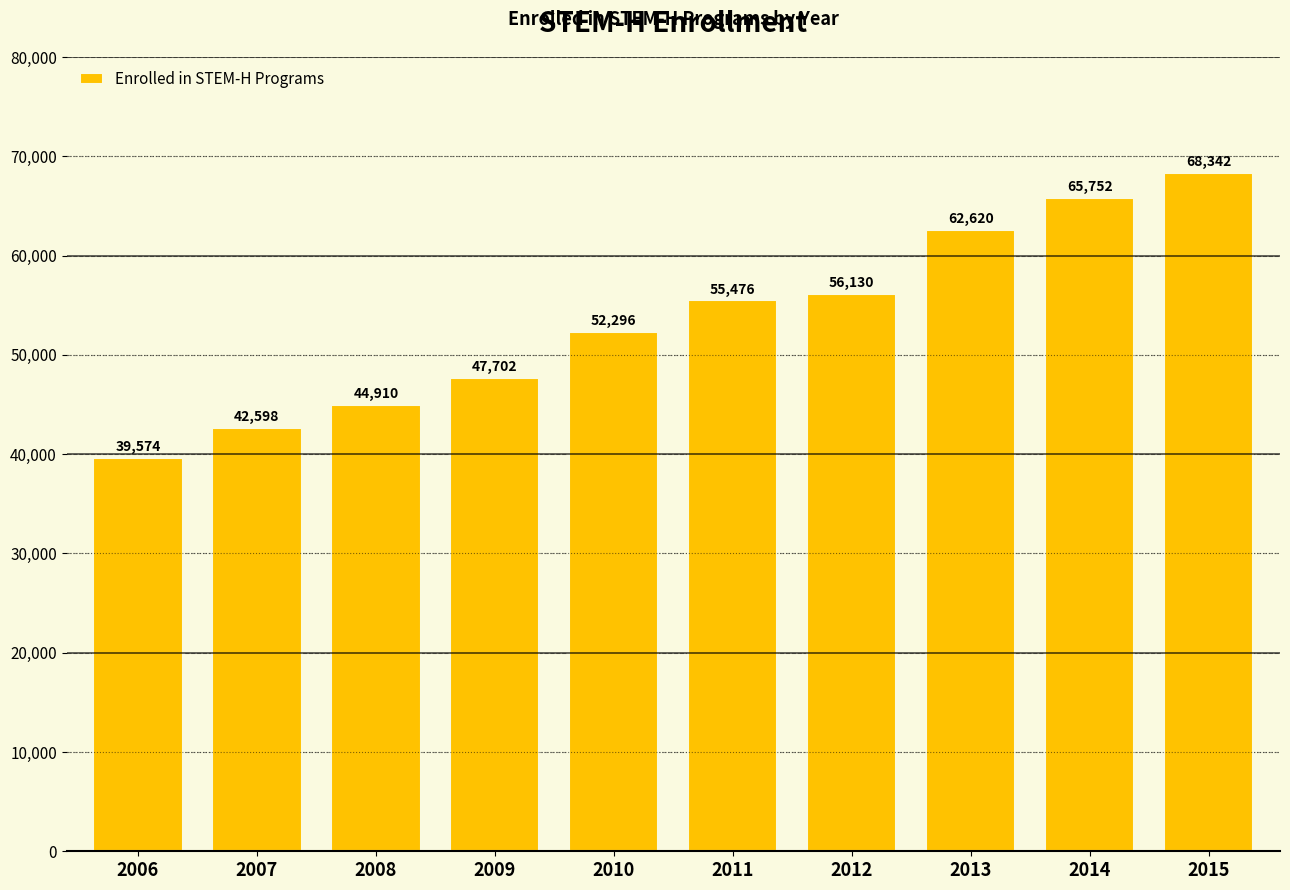

What is the average value?

53540